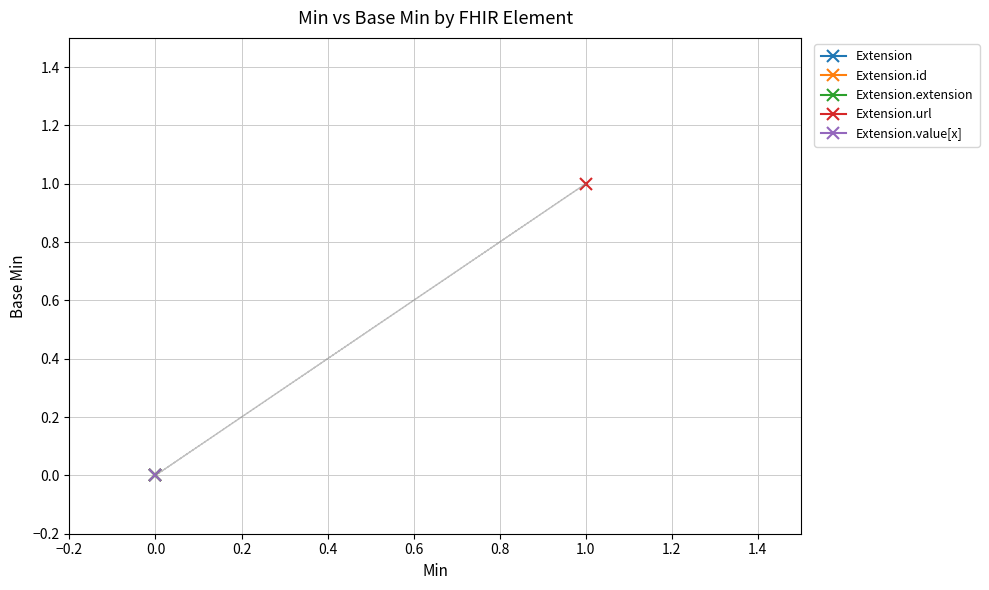

Reading left to right, transcribe all the data shown in this chart.

Extension: 0	0
Extension.id: 0	0
Extension.extension: 0	0
Extension.url: 1	1
Extension.value[x]: 0	0